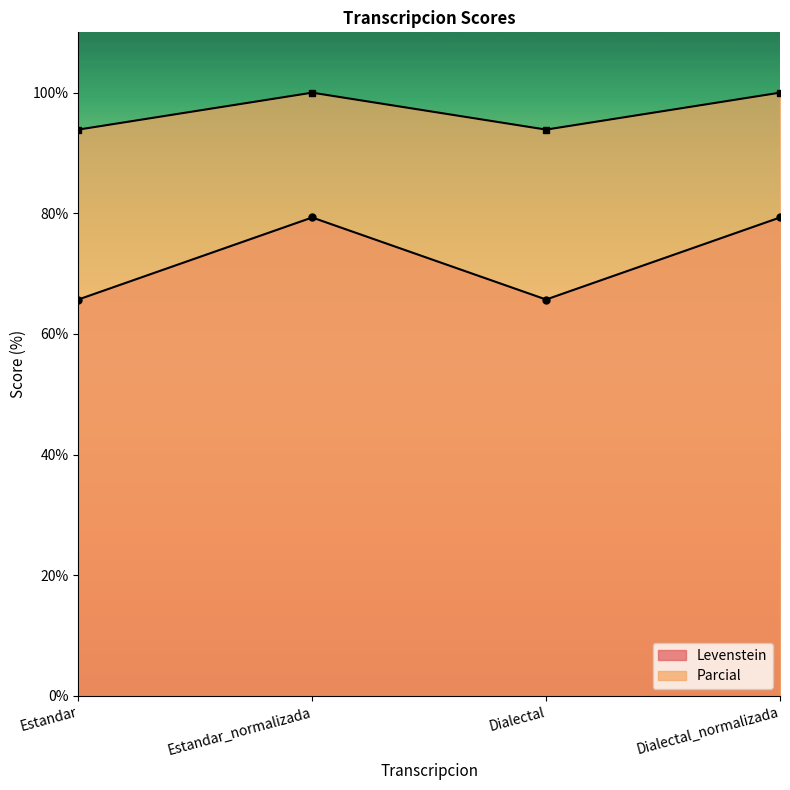

Reading left to right, what are all the values shown in this chart?

Levenstein: 65.7	79.3	65.7	79.3
Parcial: 93.9	100.0	93.9	100.0